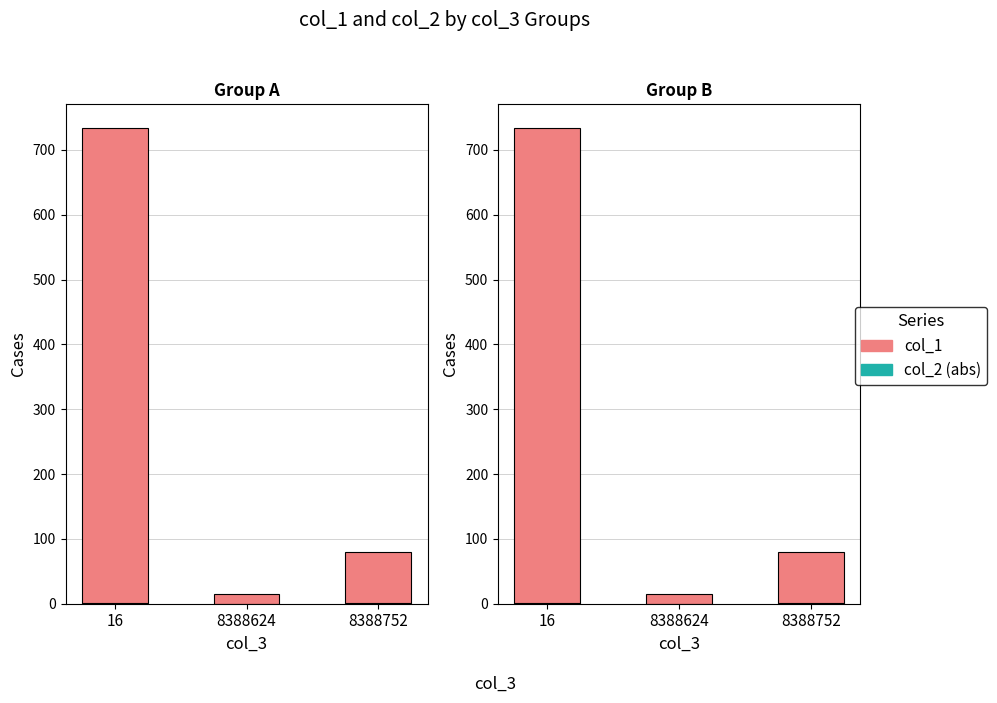

What is the difference between the highest and lowest values at 8388752?

79.1